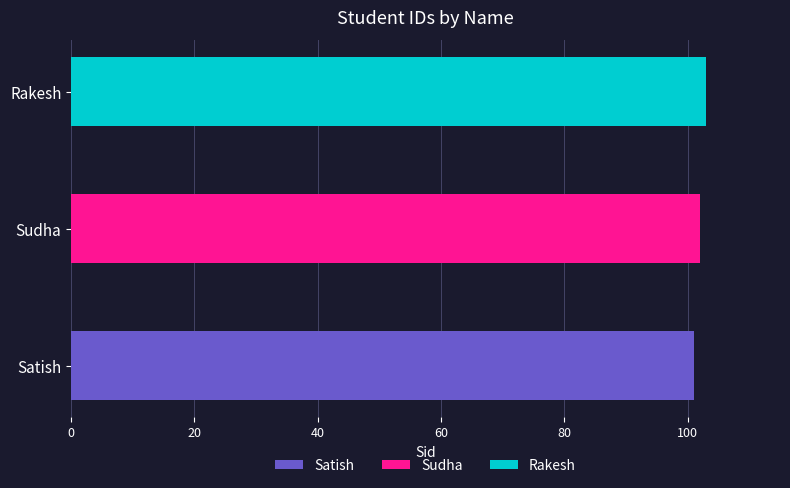

List the labels in order of value, largest first.

Rakesh, Sudha, Satish